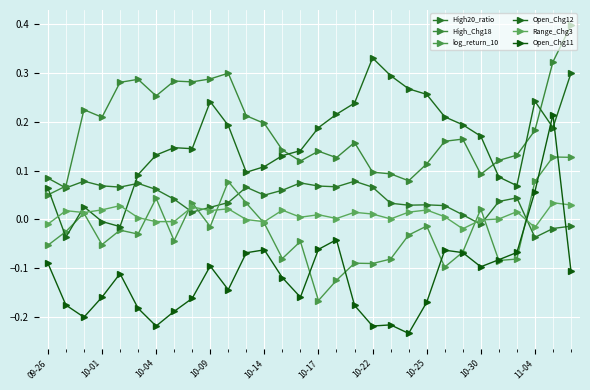

What is the sum of all High20_ratio values?

1.3